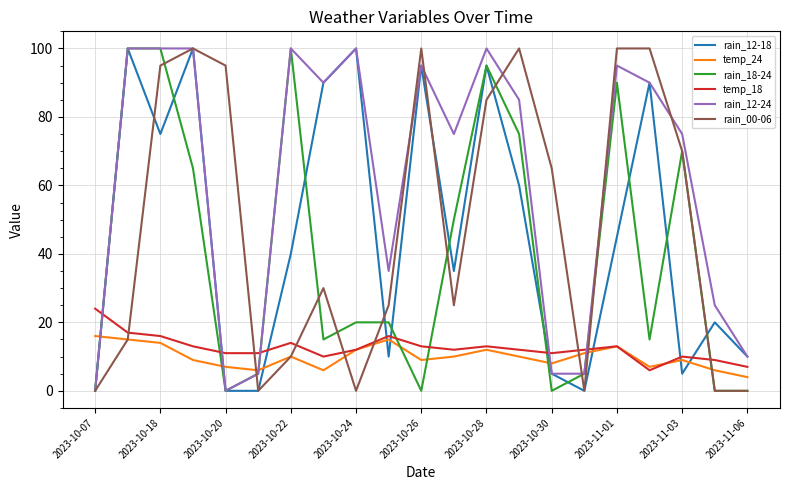

How many lines are shown in the chart?

6